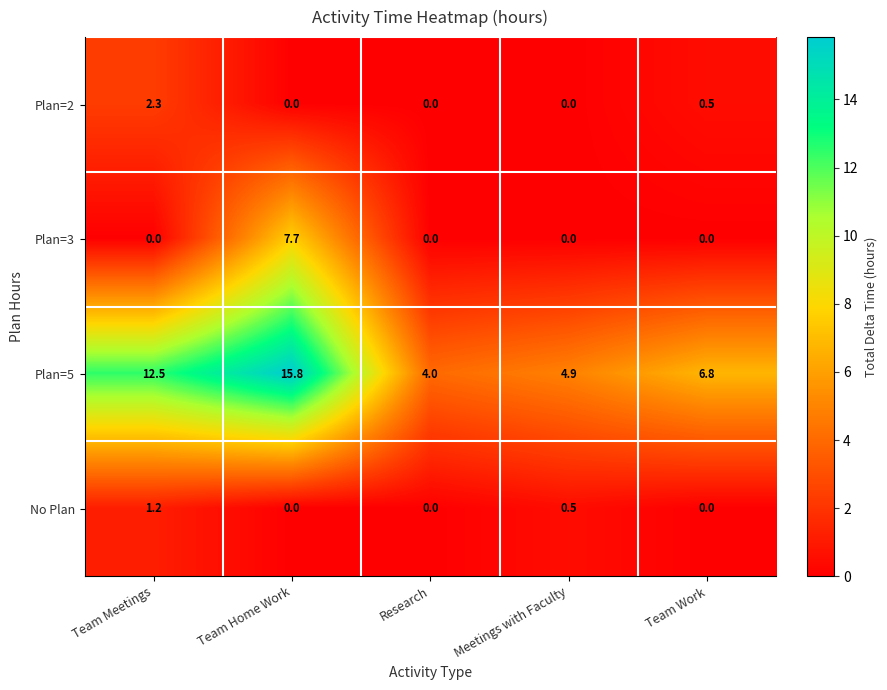

Count the Plan=3 values in the range 0 to 1.

4